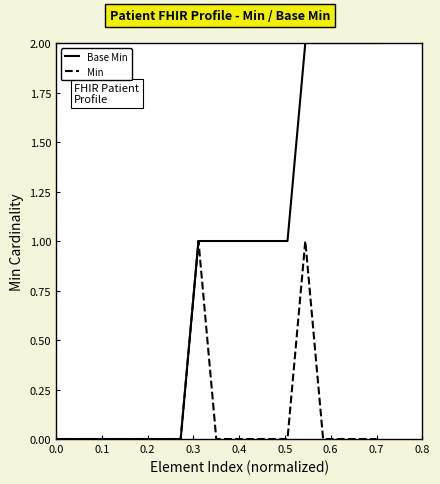

Reading right to left, extract all data points from this chart.

Base Min: 2	2	2	2	2	1	1	1	1	1	1	0	0	0	0	0	0	0	0
Min: 0	0	0	0	1	0	0	0	0	0	1	0	0	0	0	0	0	0	0